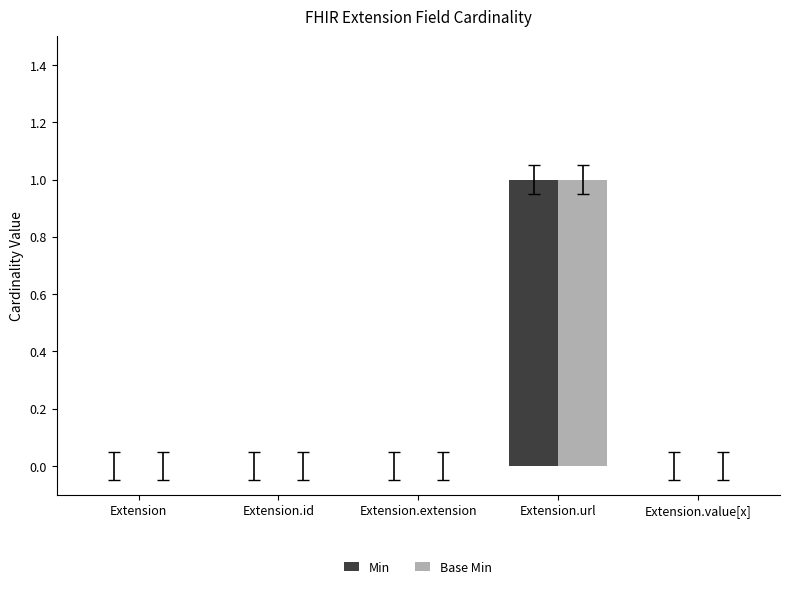

Count the number of data series in this chart.

2